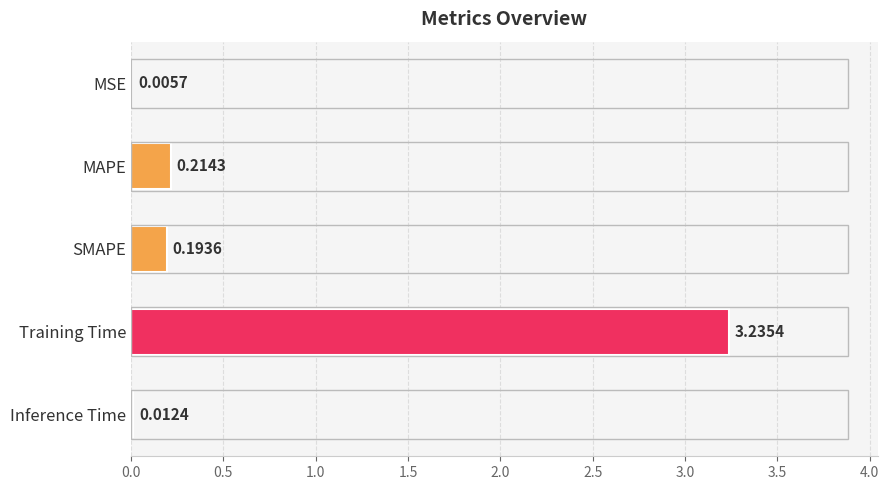

Which has a higher value, MAPE or SMAPE?

MAPE